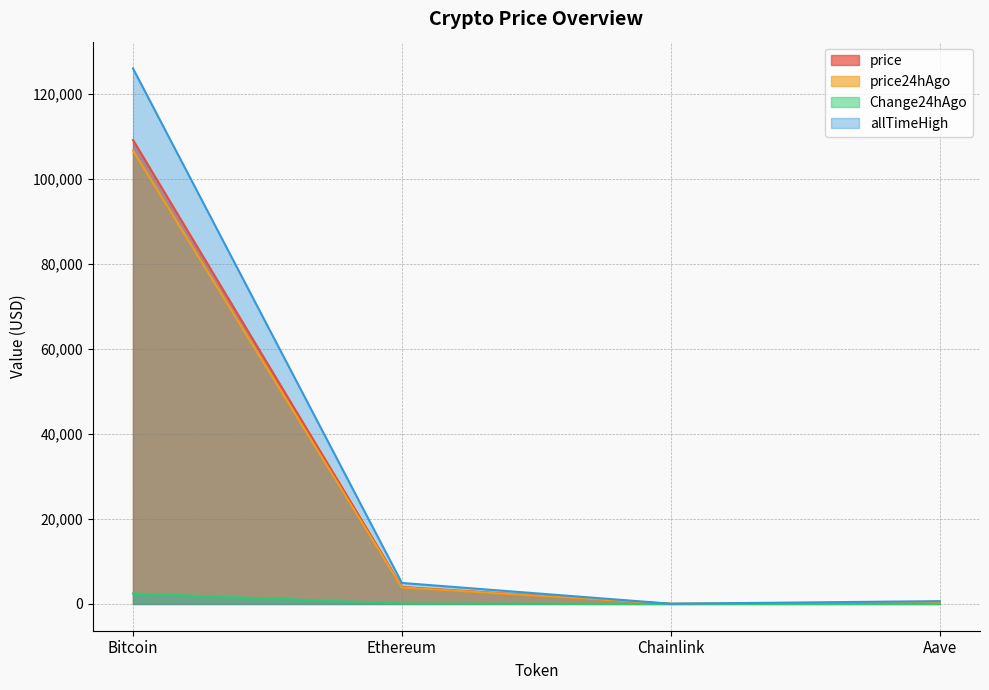

What is the sum of the allTimeHigh values at Chainlink and Ethereum?

4998.8